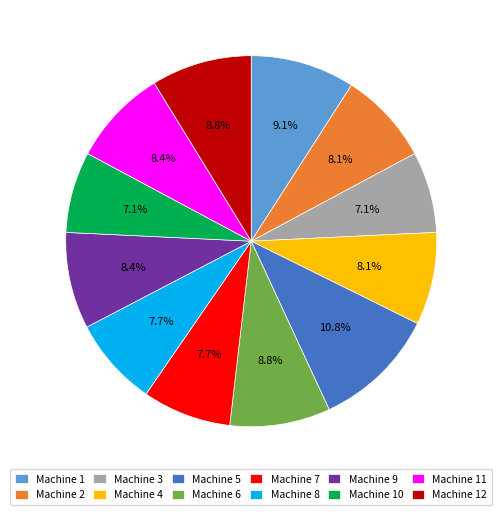

Is Machine 6 the majority of the pie?

No